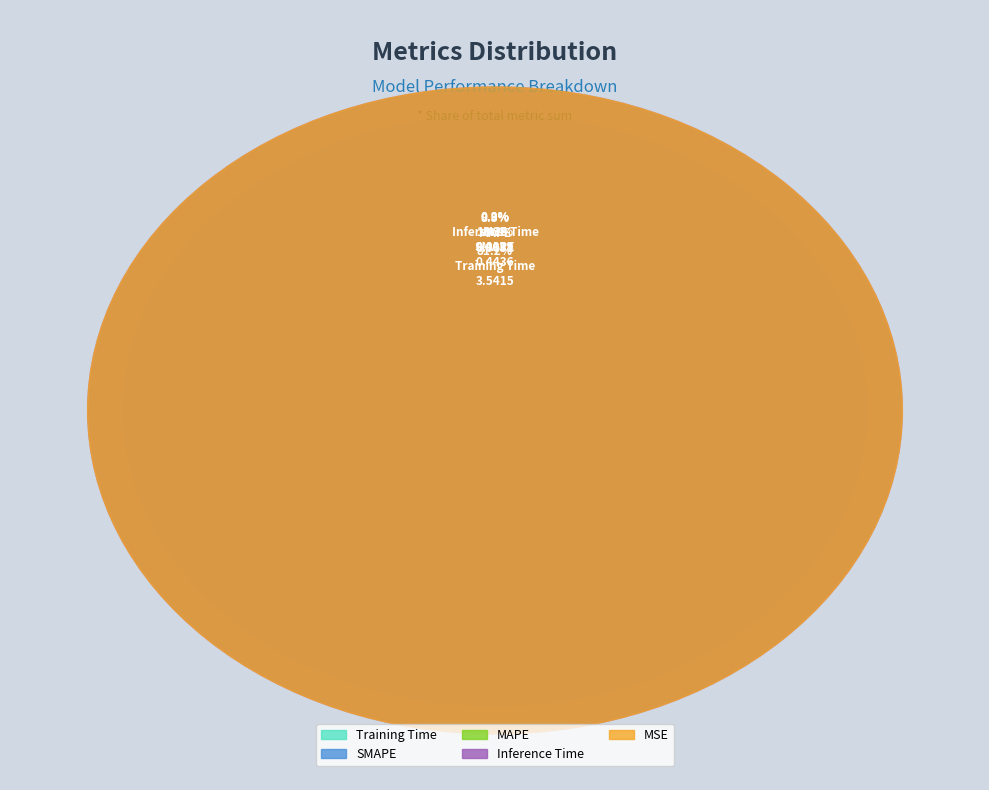

How many segments does this pie chart have?

5